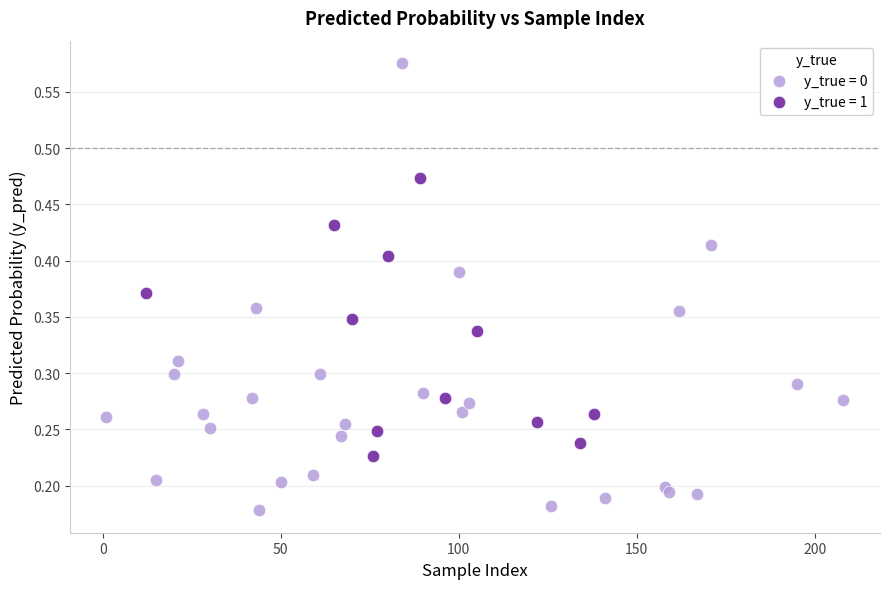

Which series has the widest spread of Y values?

y_true = 0